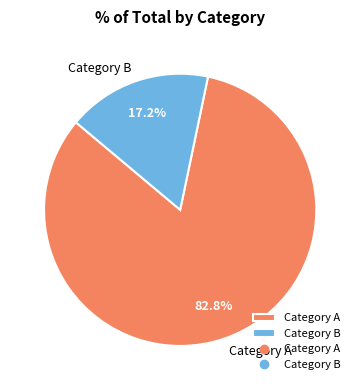

To the nearest percent, what is the average slice percentage?

50%